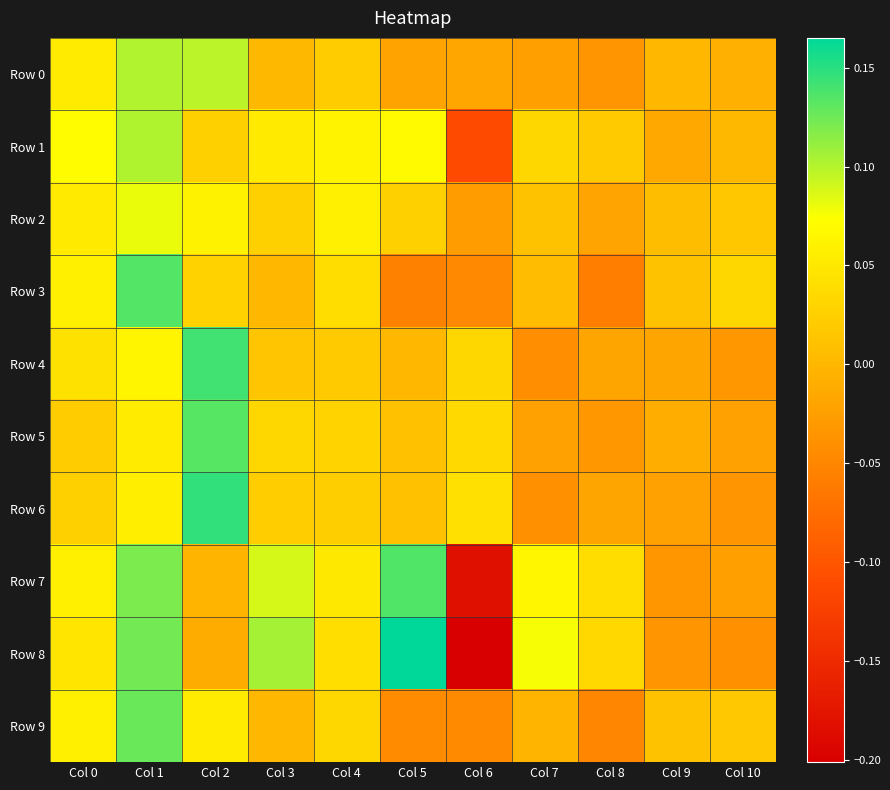

Which category has the highest value across all series?

Col 5